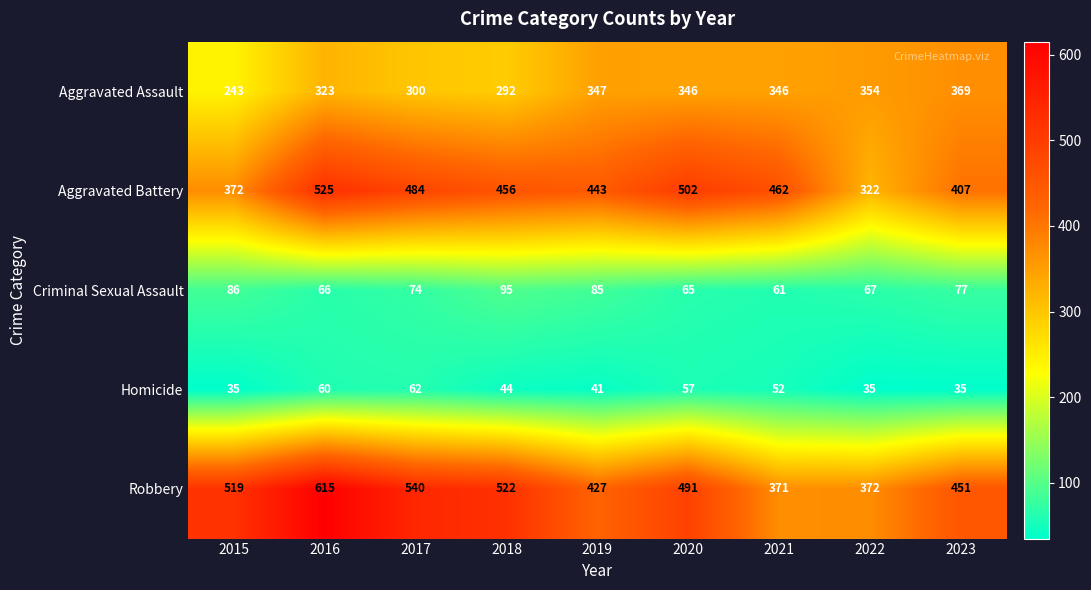

Where is Aggravated Battery nearest to the value 423?

2023